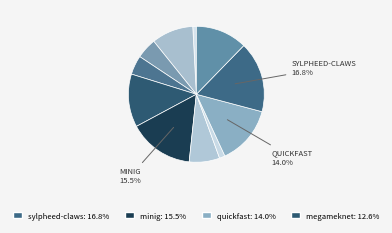

How many segments does this pie chart have?

11